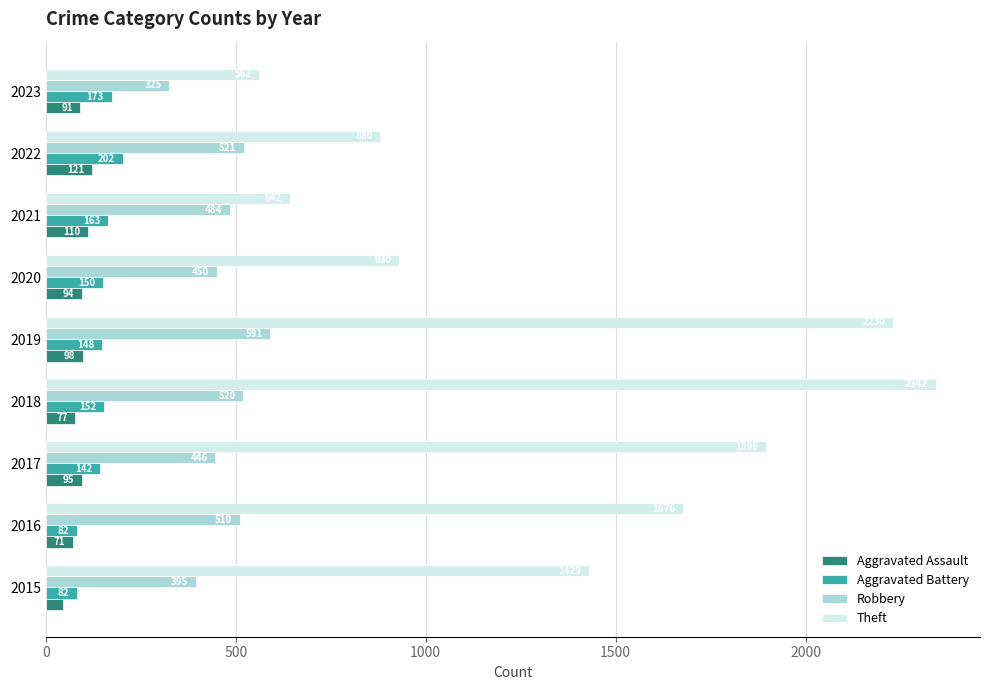

At which category is the sum across all series the highest?

2018